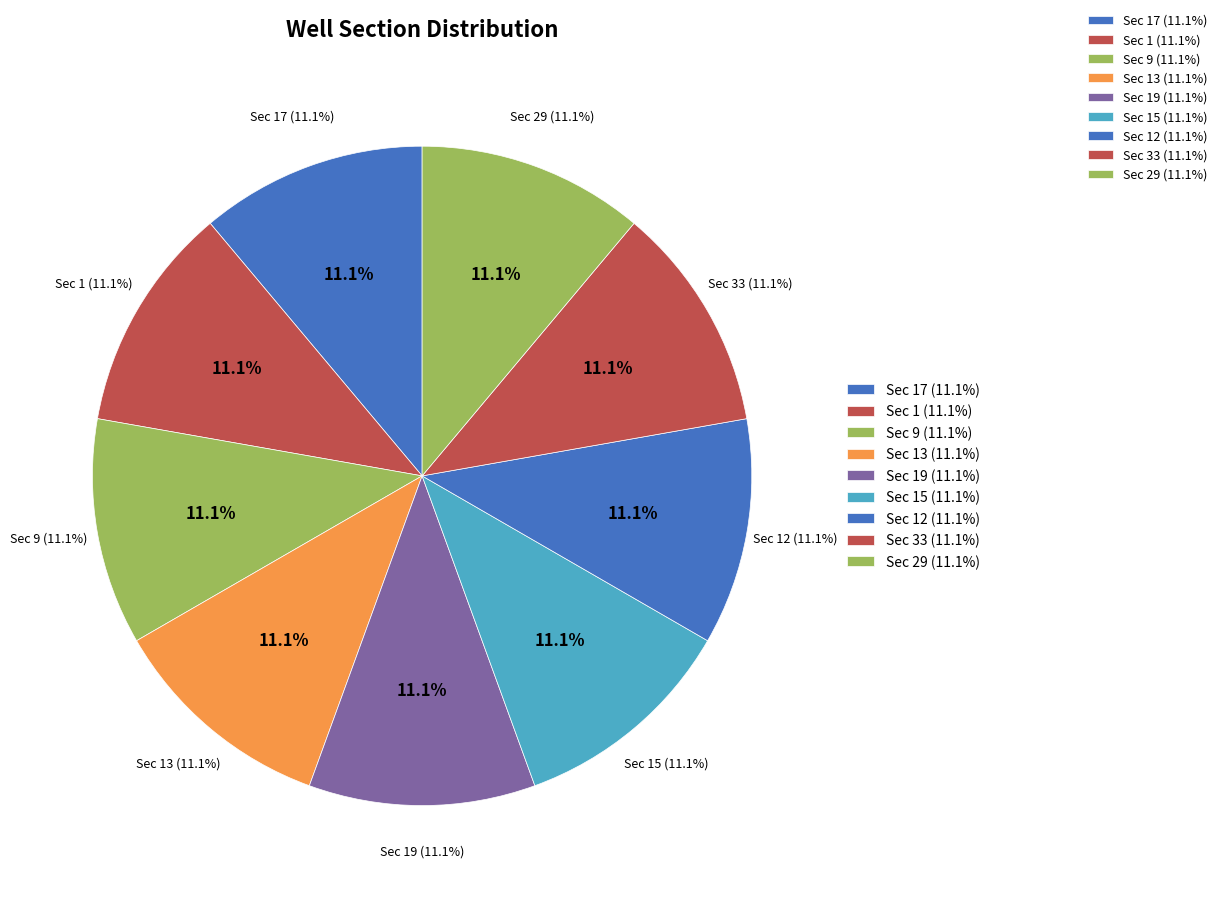

Rank the categories by value from lowest to highest.

Section 1, Section 9, Section 12, Section 13, Section 15, Section 17, Section 19, Section 29, Section 33